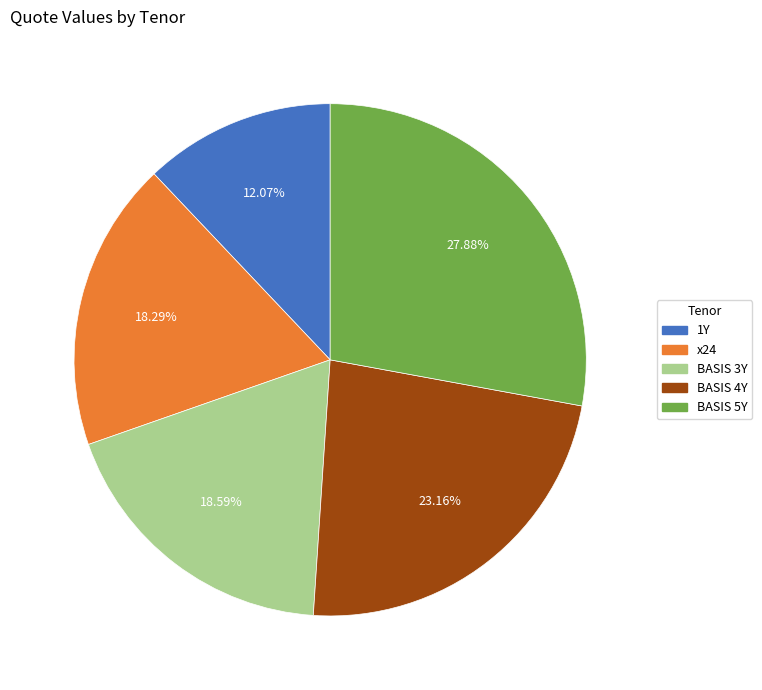

What percentage is the 1Y slice, to the nearest percent?

12%